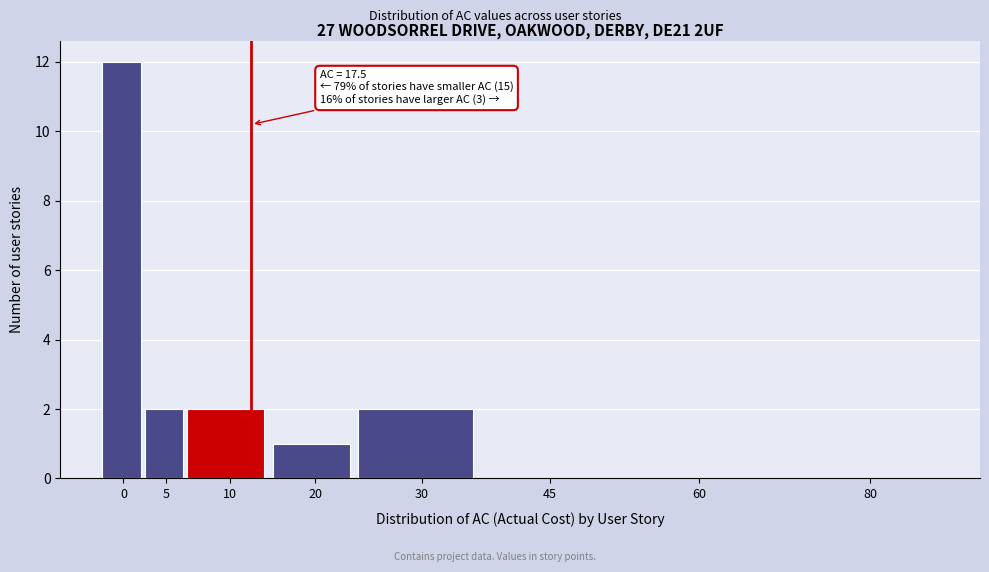

Reading right to left, what are all the values shown in this chart?

80=0	60=0	45=0	30=2	20=1	10=2	5=2	0=12